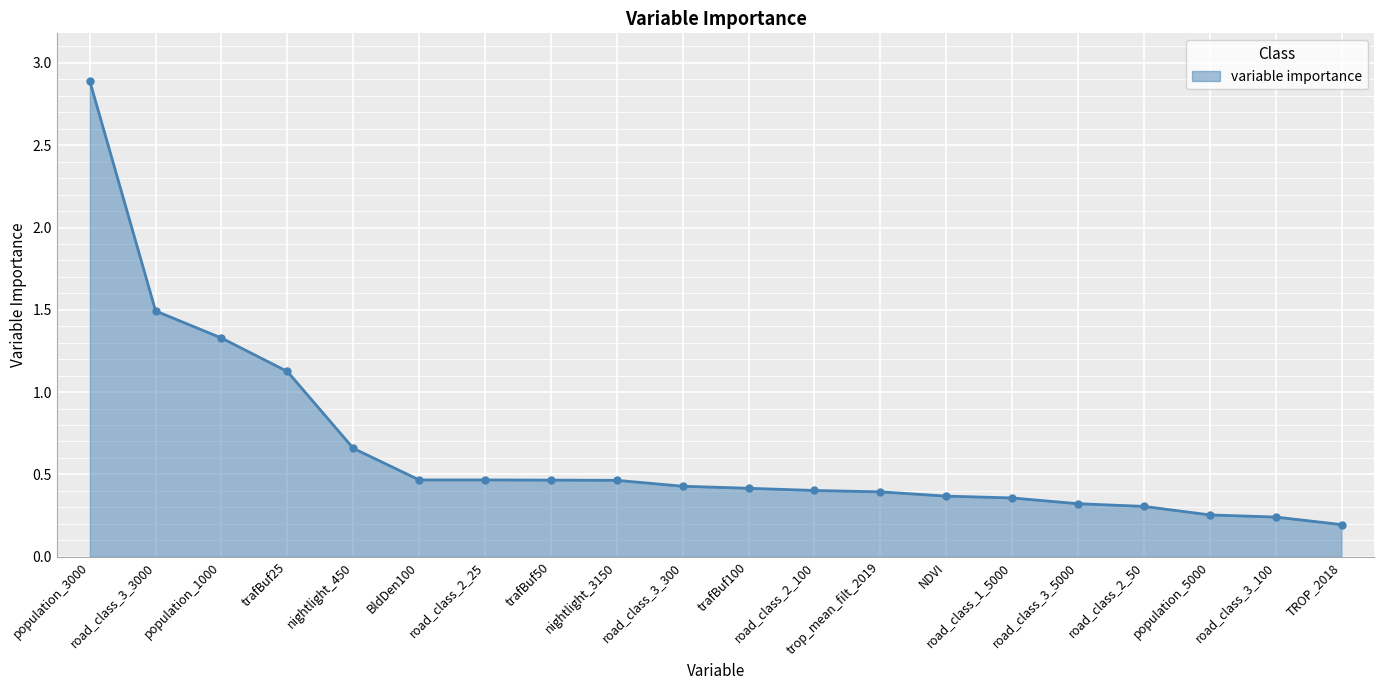

Between nightlight_3150 and population_3000, which is larger?

population_3000